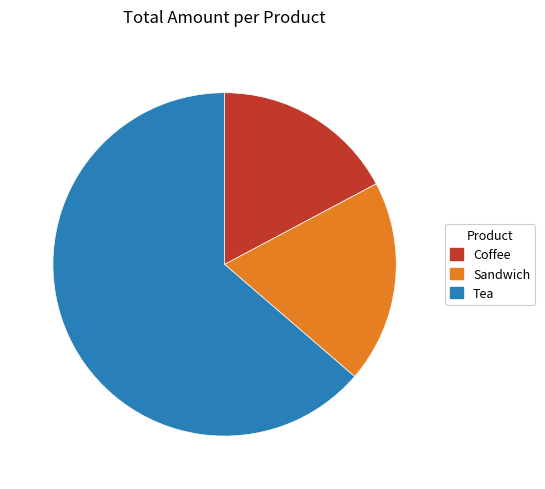

Do Sandwich and Coffee together represent more than half of the pie?

No